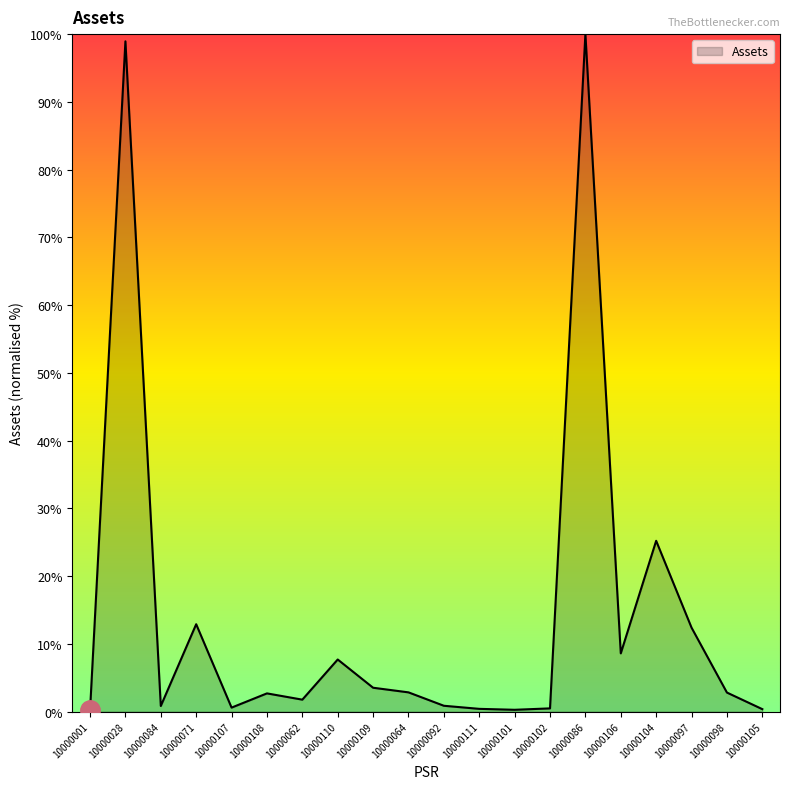

Approximately how many times larger is the value at 10000105 compared to 10000062?

0.2